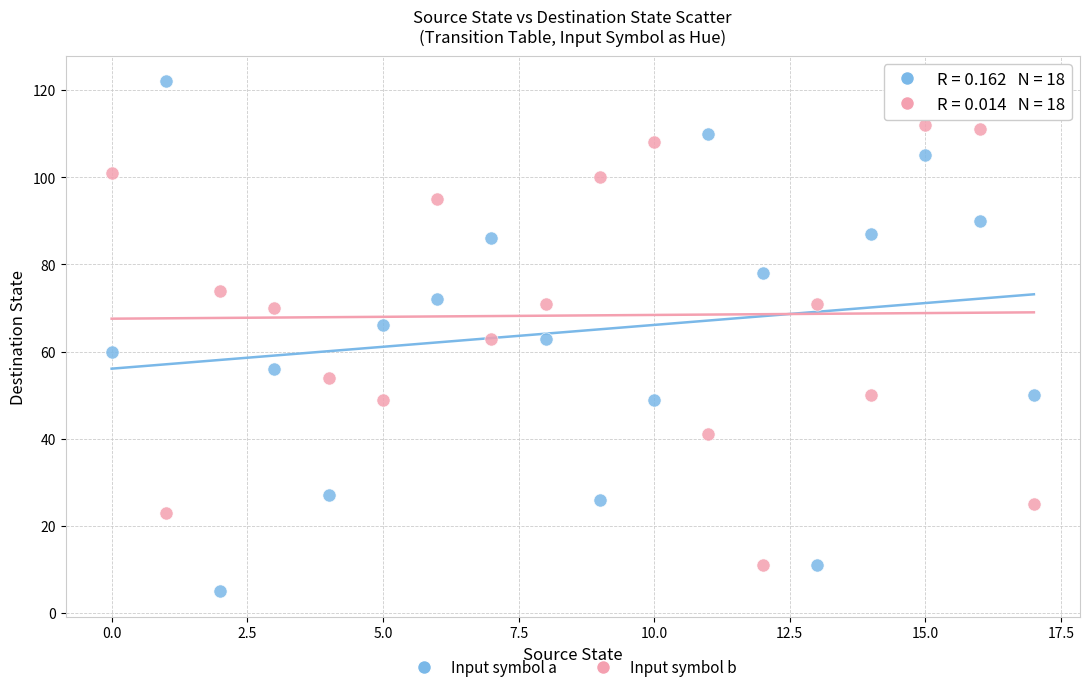

What are all the series names shown in the legend?

Input symbol a, Input symbol b